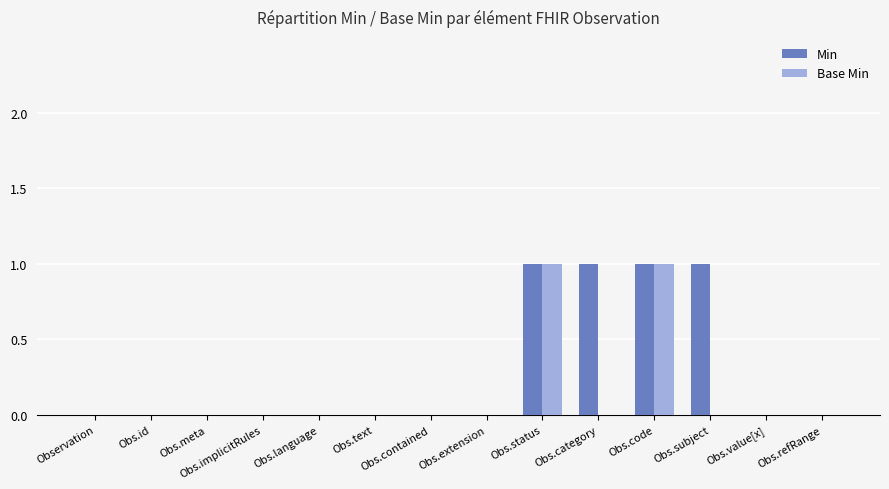

Reading right to left, extract all data points from this chart.

Min: 0	0	1	1	1	1	0	0	0	0	0	0	0	0
Base Min: 0	0	0	1	0	1	0	0	0	0	0	0	0	0